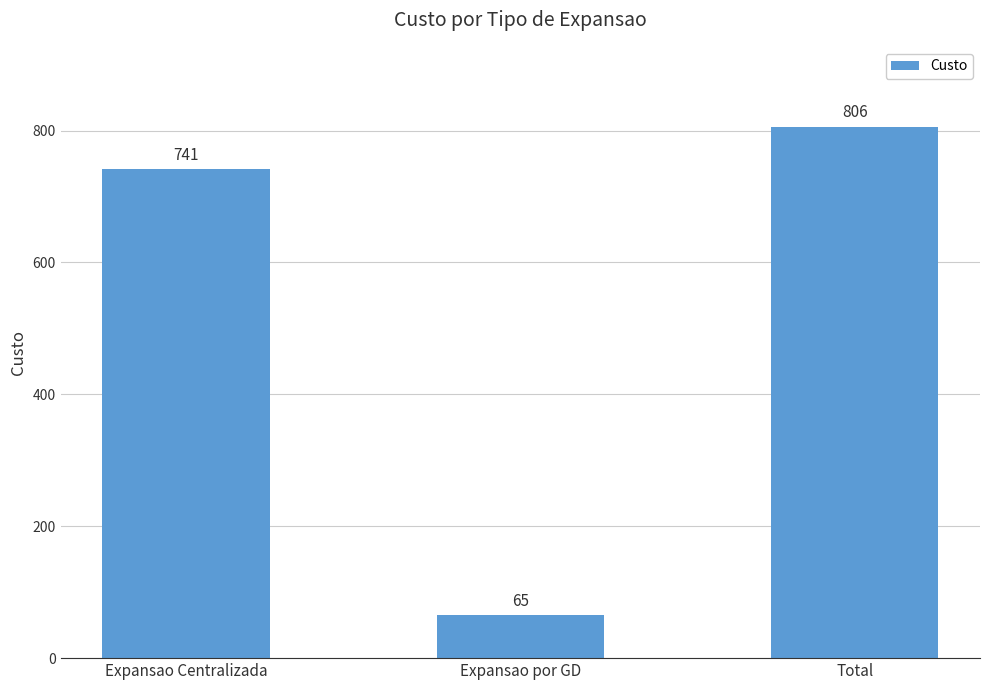

What is the smallest value displayed?

65